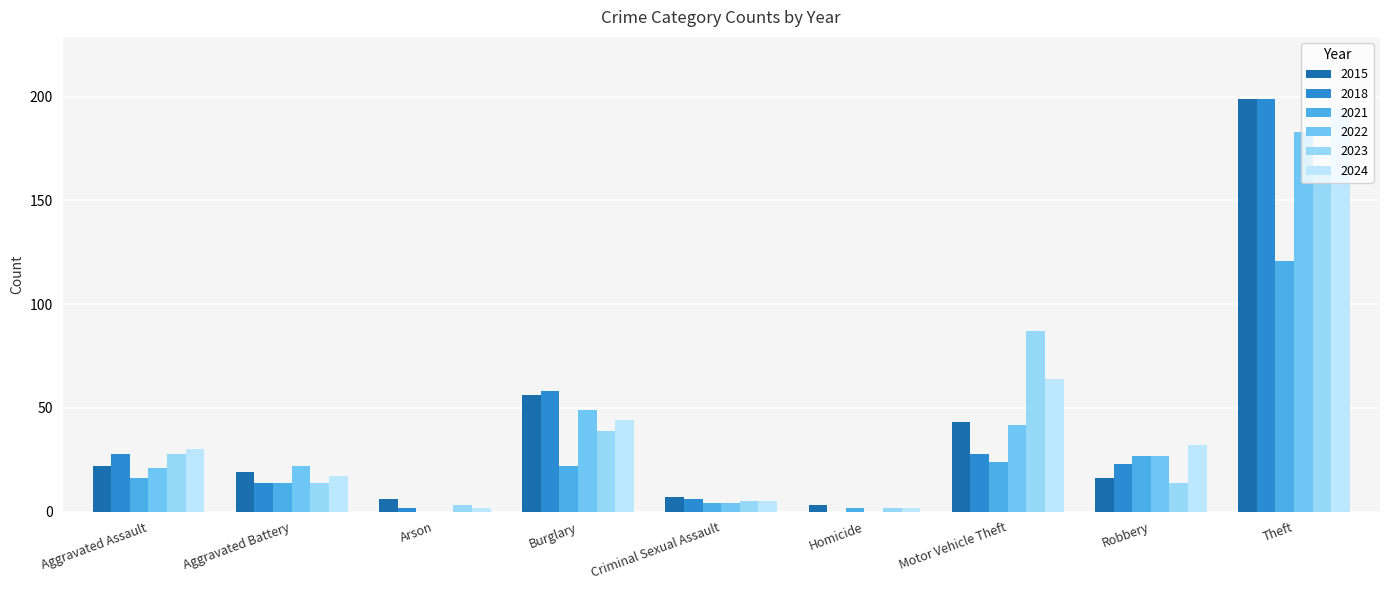

At which label does 2018 first exceed 23?

Aggravated Assault